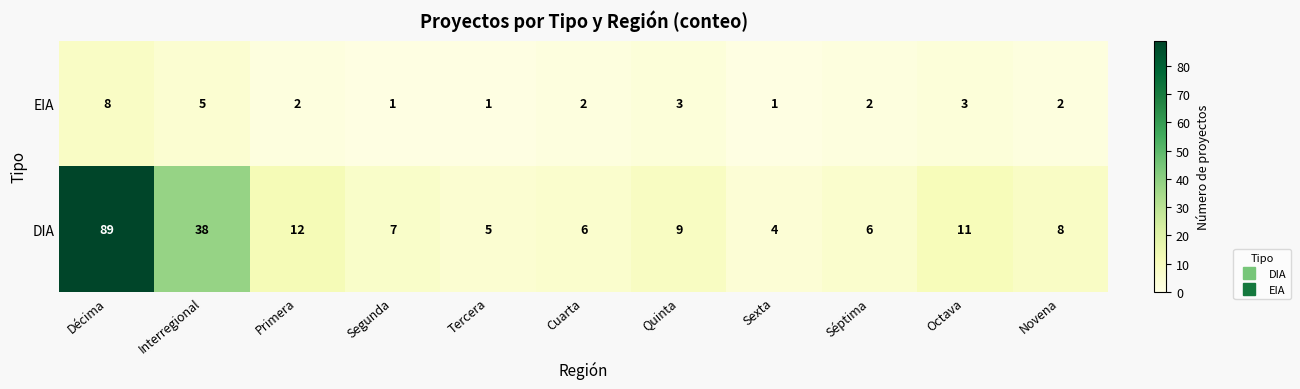

How many distinct data groups are displayed?

2